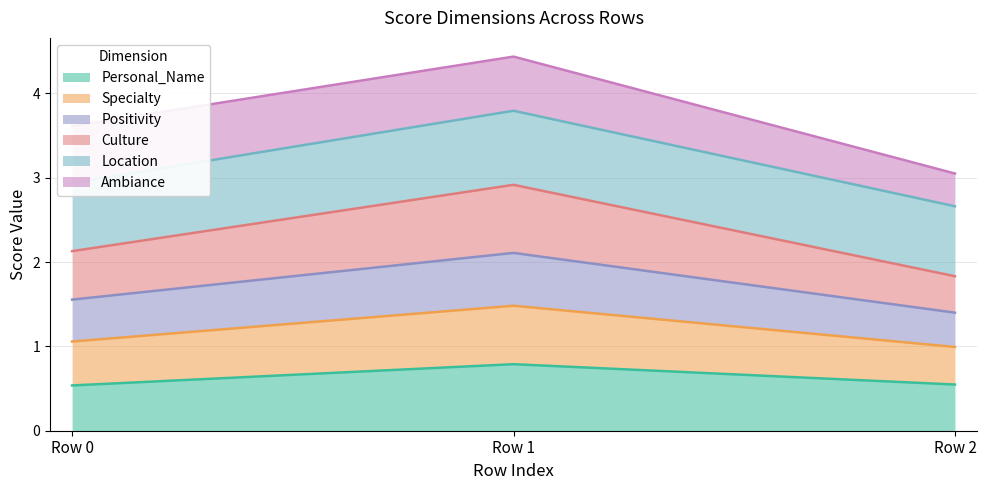

What is the total value across all series at Row 1?

4.4